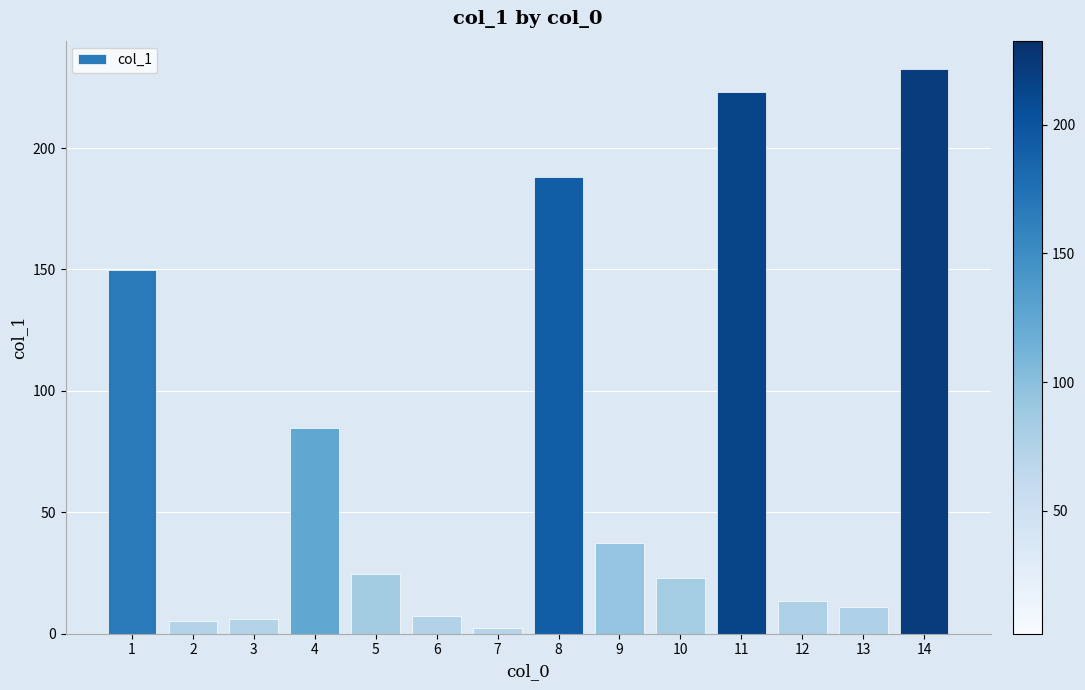

True or false: the data shows 2.3 at 7.

True